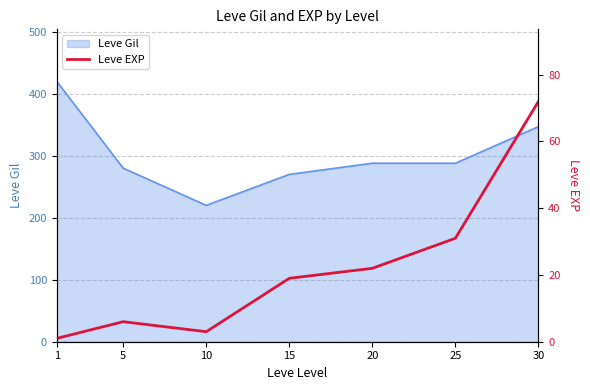

At which label does the data first exceed 19?

20